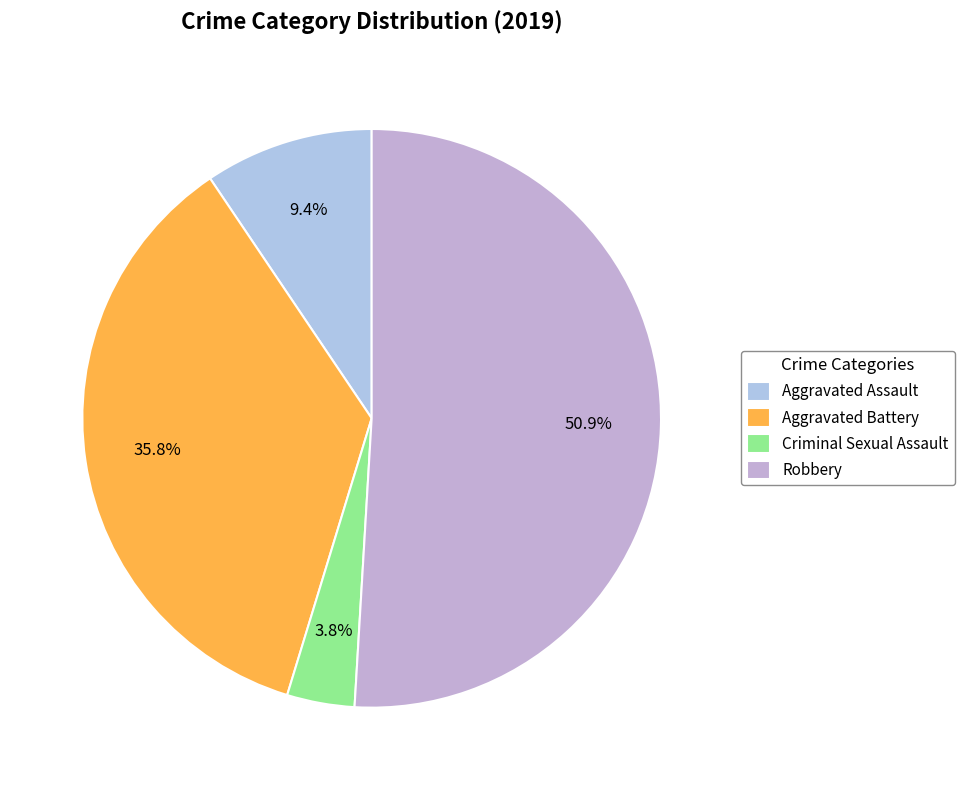

What percentage is the Criminal Sexual Assault slice, to the nearest percent?

4%